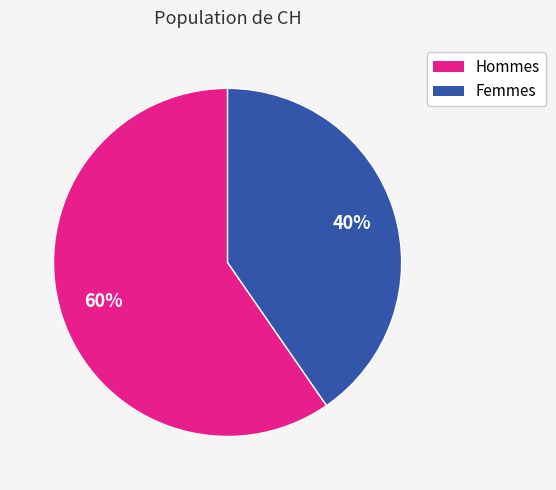

To the nearest percent, what is the average slice percentage?

50%